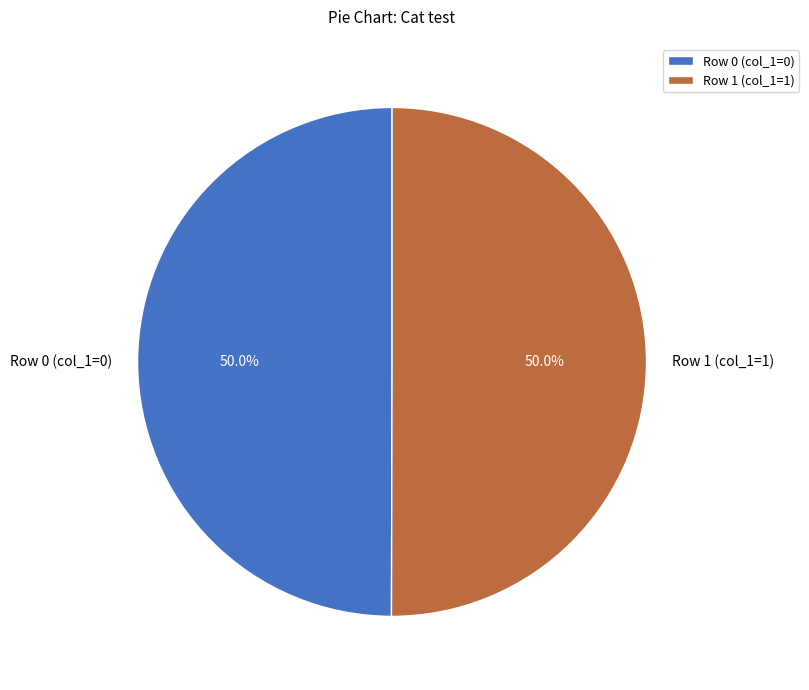

What percentage is NOT represented by Row 0 (col_1=0)?

50.0%